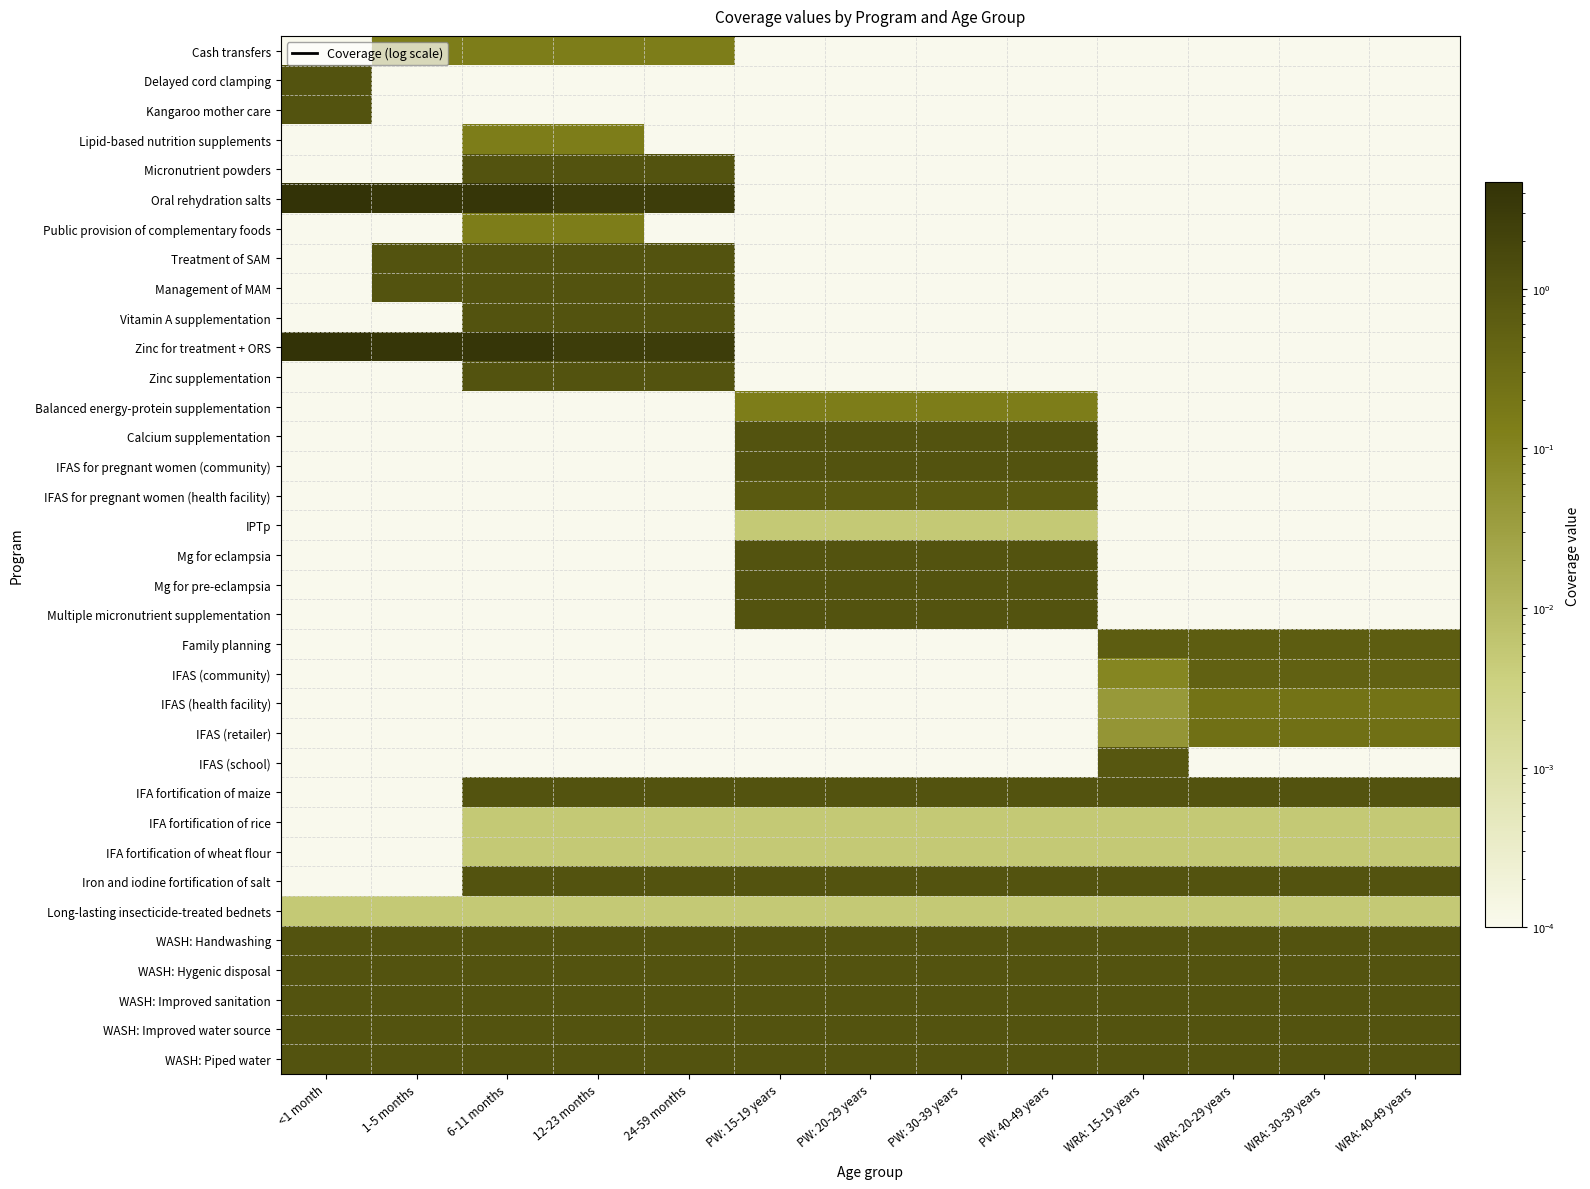

Reading left to right, list all the values displayed in this chart.

Cash transfers: <1 month=0.0	1-5 months=0.1	6-11 months=0.1	12-23 months=0.1	24-59 months=0.1	PW: 15-19 years=0.0	PW: 20-29 years=0.0	PW: 30-39 years=0.0	PW: 40-49 years=0.0	WRA: 15-19 years=0.0	WRA: 20-29 years=0.0	WRA: 30-39 years=0.0	WRA: 40-49 years=0.0
Delayed cord clamping: <1 month=1.0	1-5 months=0.0	6-11 months=0.0	12-23 months=0.0	24-59 months=0.0	PW: 15-19 years=0.0	PW: 20-29 years=0.0	PW: 30-39 years=0.0	PW: 40-49 years=0.0	WRA: 15-19 years=0.0	WRA: 20-29 years=0.0	WRA: 30-39 years=0.0	WRA: 40-49 years=0.0
Kangaroo mother care: <1 month=1.0	1-5 months=0.0	6-11 months=0.0	12-23 months=0.0	24-59 months=0.0	PW: 15-19 years=0.0	PW: 20-29 years=0.0	PW: 30-39 years=0.0	PW: 40-49 years=0.0	WRA: 15-19 years=0.0	WRA: 20-29 years=0.0	WRA: 30-39 years=0.0	WRA: 40-49 years=0.0
Lipid-based nutrition supplements: <1 month=0.0	1-5 months=0.0	6-11 months=0.1	12-23 months=0.1	24-59 months=0.0	PW: 15-19 years=0.0	PW: 20-29 years=0.0	PW: 30-39 years=0.0	PW: 40-49 years=0.0	WRA: 15-19 years=0.0	WRA: 20-29 years=0.0	WRA: 30-39 years=0.0	WRA: 40-49 years=0.0
Micronutrient powders: <1 month=0.0	1-5 months=0.0	6-11 months=1.0	12-23 months=1.0	24-59 months=1.0	PW: 15-19 years=0.0	PW: 20-29 years=0.0	PW: 30-39 years=0.0	PW: 40-49 years=0.0	WRA: 15-19 years=0.0	WRA: 20-29 years=0.0	WRA: 30-39 years=0.0	WRA: 40-49 years=0.0
Oral rehydration salts: <1 month=4.6	1-5 months=3.8	6-11 months=3.8	12-23 months=2.7	24-59 months=2.7	PW: 15-19 years=0.0	PW: 20-29 years=0.0	PW: 30-39 years=0.0	PW: 40-49 years=0.0	WRA: 15-19 years=0.0	WRA: 20-29 years=0.0	WRA: 30-39 years=0.0	WRA: 40-49 years=0.0
Public provision of complementary foods: <1 month=0.0	1-5 months=0.0	6-11 months=0.1	12-23 months=0.1	24-59 months=0.0	PW: 15-19 years=0.0	PW: 20-29 years=0.0	PW: 30-39 years=0.0	PW: 40-49 years=0.0	WRA: 15-19 years=0.0	WRA: 20-29 years=0.0	WRA: 30-39 years=0.0	WRA: 40-49 years=0.0
Treatment of SAM: <1 month=0.0	1-5 months=1.0	6-11 months=1.0	12-23 months=1.0	24-59 months=1.0	PW: 15-19 years=0.0	PW: 20-29 years=0.0	PW: 30-39 years=0.0	PW: 40-49 years=0.0	WRA: 15-19 years=0.0	WRA: 20-29 years=0.0	WRA: 30-39 years=0.0	WRA: 40-49 years=0.0
Management of MAM: <1 month=0.0	1-5 months=1.0	6-11 months=1.0	12-23 months=1.0	24-59 months=1.0	PW: 15-19 years=0.0	PW: 20-29 years=0.0	PW: 30-39 years=0.0	PW: 40-49 years=0.0	WRA: 15-19 years=0.0	WRA: 20-29 years=0.0	WRA: 30-39 years=0.0	WRA: 40-49 years=0.0
Vitamin A supplementation: <1 month=0.0	1-5 months=0.0	6-11 months=1.0	12-23 months=1.0	24-59 months=1.0	PW: 15-19 years=0.0	PW: 20-29 years=0.0	PW: 30-39 years=0.0	PW: 40-49 years=0.0	WRA: 15-19 years=0.0	WRA: 20-29 years=0.0	WRA: 30-39 years=0.0	WRA: 40-49 years=0.0
Zinc for treatment + ORS: <1 month=4.6	1-5 months=3.8	6-11 months=3.8	12-23 months=2.7	24-59 months=2.7	PW: 15-19 years=0.0	PW: 20-29 years=0.0	PW: 30-39 years=0.0	PW: 40-49 years=0.0	WRA: 15-19 years=0.0	WRA: 20-29 years=0.0	WRA: 30-39 years=0.0	WRA: 40-49 years=0.0
Zinc supplementation: <1 month=0.0	1-5 months=0.0	6-11 months=1.0	12-23 months=1.0	24-59 months=1.0	PW: 15-19 years=0.0	PW: 20-29 years=0.0	PW: 30-39 years=0.0	PW: 40-49 years=0.0	WRA: 15-19 years=0.0	WRA: 20-29 years=0.0	WRA: 30-39 years=0.0	WRA: 40-49 years=0.0
Balanced energy-protein supplementation: <1 month=0.0	1-5 months=0.0	6-11 months=0.0	12-23 months=0.0	24-59 months=0.0	PW: 15-19 years=0.1	PW: 20-29 years=0.1	PW: 30-39 years=0.1	PW: 40-49 years=0.1	WRA: 15-19 years=0.0	WRA: 20-29 years=0.0	WRA: 30-39 years=0.0	WRA: 40-49 years=0.0
Calcium supplementation: <1 month=0.0	1-5 months=0.0	6-11 months=0.0	12-23 months=0.0	24-59 months=0.0	PW: 15-19 years=1.0	PW: 20-29 years=1.0	PW: 30-39 years=1.0	PW: 40-49 years=1.0	WRA: 15-19 years=0.0	WRA: 20-29 years=0.0	WRA: 30-39 years=0.0	WRA: 40-49 years=0.0
IFAS for pregnant women (community): <1 month=0.0	1-5 months=0.0	6-11 months=0.0	12-23 months=0.0	24-59 months=0.0	PW: 15-19 years=1.0	PW: 20-29 years=1.0	PW: 30-39 years=1.0	PW: 40-49 years=1.0	WRA: 15-19 years=0.0	WRA: 20-29 years=0.0	WRA: 30-39 years=0.0	WRA: 40-49 years=0.0
IFAS for pregnant women (health facility): <1 month=0.0	1-5 months=0.0	6-11 months=0.0	12-23 months=0.0	24-59 months=0.0	PW: 15-19 years=0.7	PW: 20-29 years=0.7	PW: 30-39 years=0.7	PW: 40-49 years=0.7	WRA: 15-19 years=0.0	WRA: 20-29 years=0.0	WRA: 30-39 years=0.0	WRA: 40-49 years=0.0
IPTp: <1 month=0.0	1-5 months=0.0	6-11 months=0.0	12-23 months=0.0	24-59 months=0.0	PW: 15-19 years=0.0	PW: 20-29 years=0.0	PW: 30-39 years=0.0	PW: 40-49 years=0.0	WRA: 15-19 years=0.0	WRA: 20-29 years=0.0	WRA: 30-39 years=0.0	WRA: 40-49 years=0.0
Mg for eclampsia: <1 month=0.0	1-5 months=0.0	6-11 months=0.0	12-23 months=0.0	24-59 months=0.0	PW: 15-19 years=1.0	PW: 20-29 years=1.0	PW: 30-39 years=1.0	PW: 40-49 years=1.0	WRA: 15-19 years=0.0	WRA: 20-29 years=0.0	WRA: 30-39 years=0.0	WRA: 40-49 years=0.0
Mg for pre-eclampsia: <1 month=0.0	1-5 months=0.0	6-11 months=0.0	12-23 months=0.0	24-59 months=0.0	PW: 15-19 years=1.0	PW: 20-29 years=1.0	PW: 30-39 years=1.0	PW: 40-49 years=1.0	WRA: 15-19 years=0.0	WRA: 20-29 years=0.0	WRA: 30-39 years=0.0	WRA: 40-49 years=0.0
Multiple micronutrient supplementation: <1 month=0.0	1-5 months=0.0	6-11 months=0.0	12-23 months=0.0	24-59 months=0.0	PW: 15-19 years=1.0	PW: 20-29 years=1.0	PW: 30-39 years=1.0	PW: 40-49 years=1.0	WRA: 15-19 years=0.0	WRA: 20-29 years=0.0	WRA: 30-39 years=0.0	WRA: 40-49 years=0.0
Family planning: <1 month=0.0	1-5 months=0.0	6-11 months=0.0	12-23 months=0.0	24-59 months=0.0	PW: 15-19 years=0.0	PW: 20-29 years=0.0	PW: 30-39 years=0.0	PW: 40-49 years=0.0	WRA: 15-19 years=0.6	WRA: 20-29 years=0.6	WRA: 30-39 years=0.6	WRA: 40-49 years=0.6
IFAS (community): <1 month=0.0	1-5 months=0.0	6-11 months=0.0	12-23 months=0.0	24-59 months=0.0	PW: 15-19 years=0.0	PW: 20-29 years=0.0	PW: 30-39 years=0.0	PW: 40-49 years=0.0	WRA: 15-19 years=0.1	WRA: 20-29 years=0.5	WRA: 30-39 years=0.5	WRA: 40-49 years=0.5
IFAS (health facility): <1 month=0.0	1-5 months=0.0	6-11 months=0.0	12-23 months=0.0	24-59 months=0.0	PW: 15-19 years=0.0	PW: 20-29 years=0.0	PW: 30-39 years=0.0	PW: 40-49 years=0.0	WRA: 15-19 years=0.0	WRA: 20-29 years=0.2	WRA: 30-39 years=0.2	WRA: 40-49 years=0.2
IFAS (retailer): <1 month=0.0	1-5 months=0.0	6-11 months=0.0	12-23 months=0.0	24-59 months=0.0	PW: 15-19 years=0.0	PW: 20-29 years=0.0	PW: 30-39 years=0.0	PW: 40-49 years=0.0	WRA: 15-19 years=0.0	WRA: 20-29 years=0.3	WRA: 30-39 years=0.3	WRA: 40-49 years=0.3
IFAS (school): <1 month=0.0	1-5 months=0.0	6-11 months=0.0	12-23 months=0.0	24-59 months=0.0	PW: 15-19 years=0.0	PW: 20-29 years=0.0	PW: 30-39 years=0.0	PW: 40-49 years=0.0	WRA: 15-19 years=0.8	WRA: 20-29 years=0.0	WRA: 30-39 years=0.0	WRA: 40-49 years=0.0
IFA fortification of maize: <1 month=0.0	1-5 months=0.0	6-11 months=1.0	12-23 months=1.0	24-59 months=1.0	PW: 15-19 years=1.0	PW: 20-29 years=1.0	PW: 30-39 years=1.0	PW: 40-49 years=1.0	WRA: 15-19 years=1.0	WRA: 20-29 years=1.0	WRA: 30-39 years=1.0	WRA: 40-49 years=1.0
IFA fortification of rice: <1 month=0.0	1-5 months=0.0	6-11 months=0.0	12-23 months=0.0	24-59 months=0.0	PW: 15-19 years=0.0	PW: 20-29 years=0.0	PW: 30-39 years=0.0	PW: 40-49 years=0.0	WRA: 15-19 years=0.0	WRA: 20-29 years=0.0	WRA: 30-39 years=0.0	WRA: 40-49 years=0.0
IFA fortification of wheat flour: <1 month=0.0	1-5 months=0.0	6-11 months=0.0	12-23 months=0.0	24-59 months=0.0	PW: 15-19 years=0.0	PW: 20-29 years=0.0	PW: 30-39 years=0.0	PW: 40-49 years=0.0	WRA: 15-19 years=0.0	WRA: 20-29 years=0.0	WRA: 30-39 years=0.0	WRA: 40-49 years=0.0
Iron and iodine fortification of salt: <1 month=0.0	1-5 months=0.0	6-11 months=1.0	12-23 months=1.0	24-59 months=1.0	PW: 15-19 years=1.0	PW: 20-29 years=1.0	PW: 30-39 years=1.0	PW: 40-49 years=1.0	WRA: 15-19 years=1.0	WRA: 20-29 years=1.0	WRA: 30-39 years=1.0	WRA: 40-49 years=1.0
Long-lasting insecticide-treated bednets: <1 month=0.0	1-5 months=0.0	6-11 months=0.0	12-23 months=0.0	24-59 months=0.0	PW: 15-19 years=0.0	PW: 20-29 years=0.0	PW: 30-39 years=0.0	PW: 40-49 years=0.0	WRA: 15-19 years=0.0	WRA: 20-29 years=0.0	WRA: 30-39 years=0.0	WRA: 40-49 years=0.0
WASH: Handwashing: <1 month=1.0	1-5 months=1.0	6-11 months=1.0	12-23 months=1.0	24-59 months=1.0	PW: 15-19 years=1.0	PW: 20-29 years=1.0	PW: 30-39 years=1.0	PW: 40-49 years=1.0	WRA: 15-19 years=1.0	WRA: 20-29 years=1.0	WRA: 30-39 years=1.0	WRA: 40-49 years=1.0
WASH: Hygenic disposal: <1 month=1.0	1-5 months=1.0	6-11 months=1.0	12-23 months=1.0	24-59 months=1.0	PW: 15-19 years=1.0	PW: 20-29 years=1.0	PW: 30-39 years=1.0	PW: 40-49 years=1.0	WRA: 15-19 years=1.0	WRA: 20-29 years=1.0	WRA: 30-39 years=1.0	WRA: 40-49 years=1.0
WASH: Improved sanitation: <1 month=1.0	1-5 months=1.0	6-11 months=1.0	12-23 months=1.0	24-59 months=1.0	PW: 15-19 years=1.0	PW: 20-29 years=1.0	PW: 30-39 years=1.0	PW: 40-49 years=1.0	WRA: 15-19 years=1.0	WRA: 20-29 years=1.0	WRA: 30-39 years=1.0	WRA: 40-49 years=1.0
WASH: Improved water source: <1 month=1.0	1-5 months=1.0	6-11 months=1.0	12-23 months=1.0	24-59 months=1.0	PW: 15-19 years=1.0	PW: 20-29 years=1.0	PW: 30-39 years=1.0	PW: 40-49 years=1.0	WRA: 15-19 years=1.0	WRA: 20-29 years=1.0	WRA: 30-39 years=1.0	WRA: 40-49 years=1.0
WASH: Piped water: <1 month=1.0	1-5 months=1.0	6-11 months=1.0	12-23 months=1.0	24-59 months=1.0	PW: 15-19 years=1.0	PW: 20-29 years=1.0	PW: 30-39 years=1.0	PW: 40-49 years=1.0	WRA: 15-19 years=1.0	WRA: 20-29 years=1.0	WRA: 30-39 years=1.0	WRA: 40-49 years=1.0